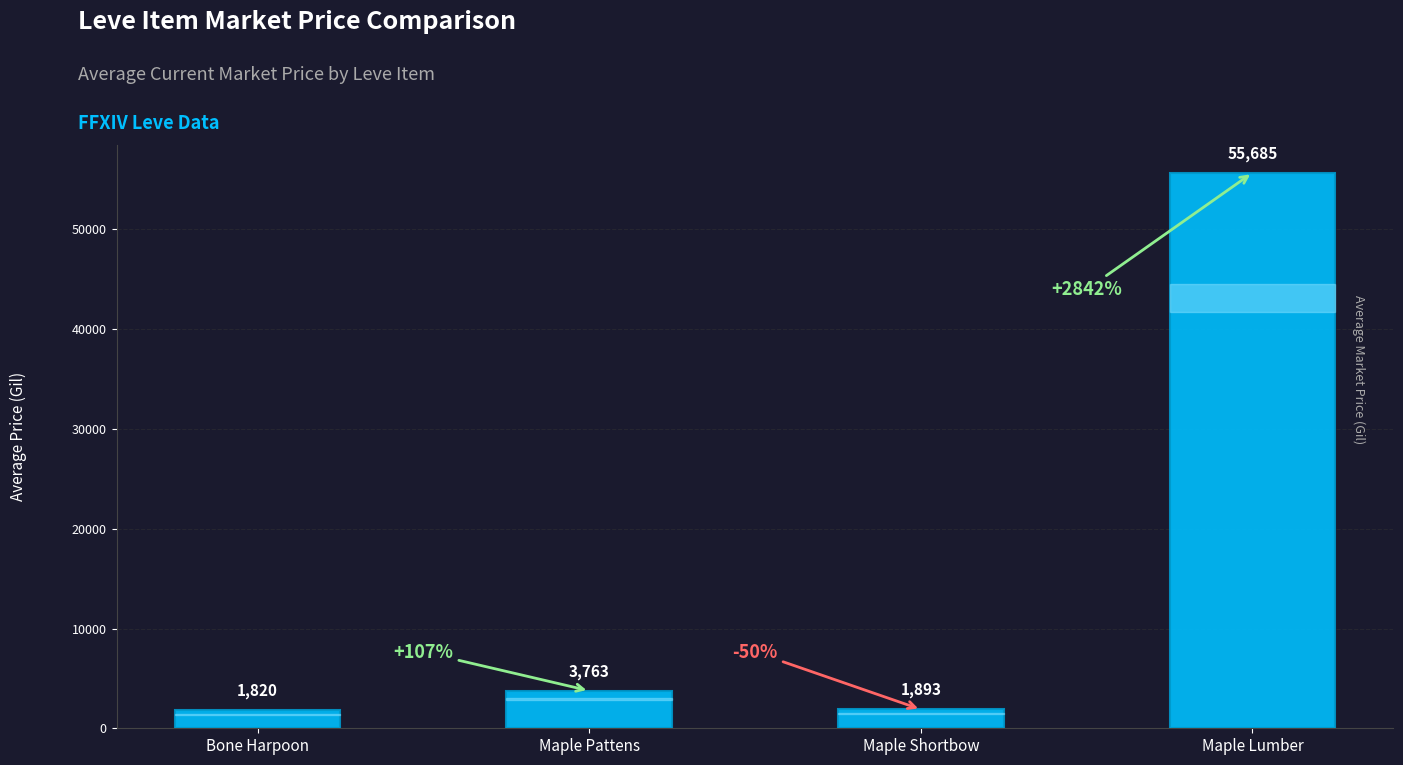

Which label corresponds to the largest value in the chart?

Maple Lumber